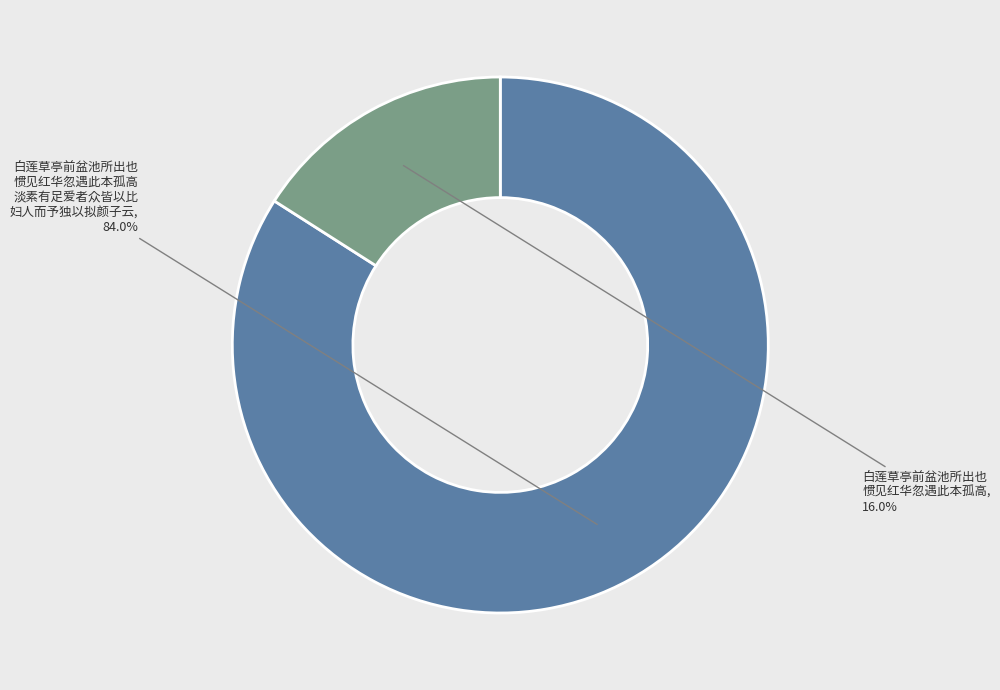

How many slices are in this pie chart?

2